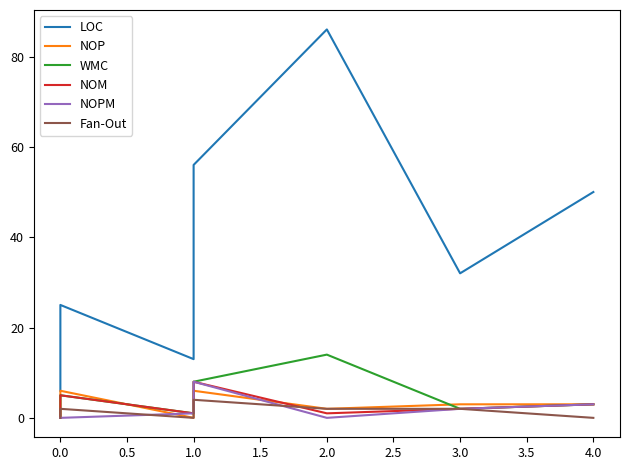

Which has a higher value, 1.0 or 1.0?

1.0